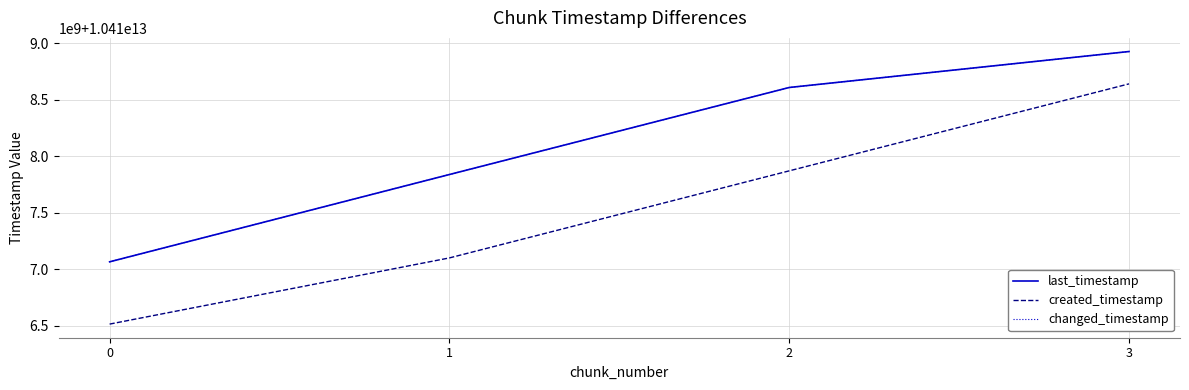

Does the chart display data point markers on the line(s)?

No